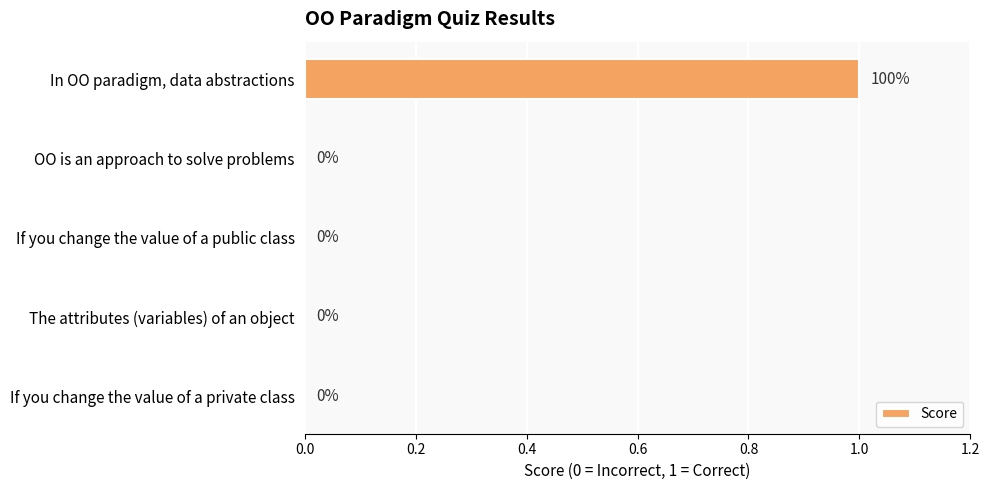

At which category does the chart reach its peak across all series?

In OO paradigm, data abstractions